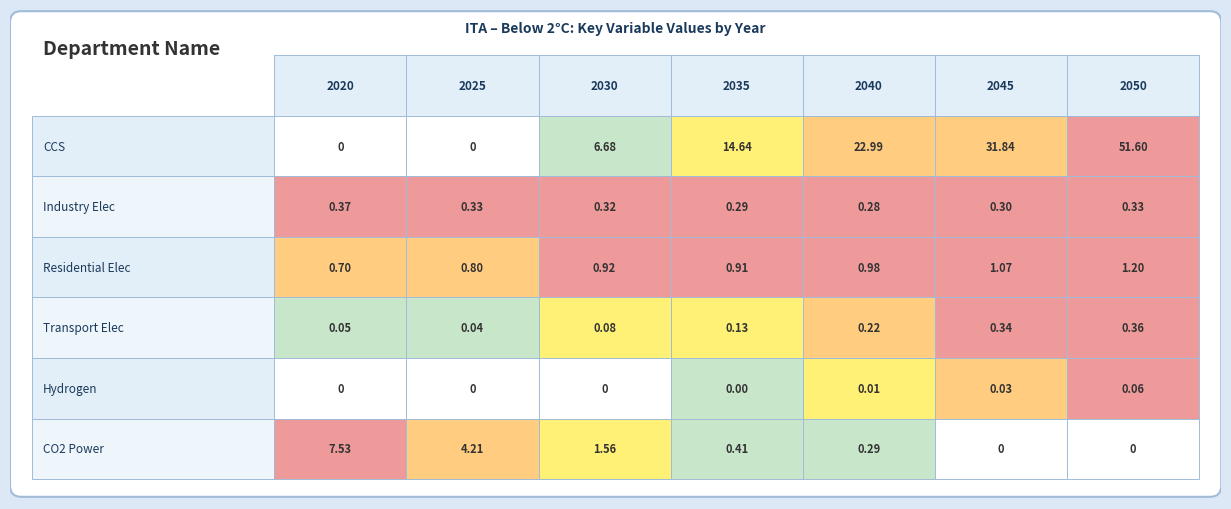

Which series has the largest range (max minus min)?

Carbon Sequestration|CCS